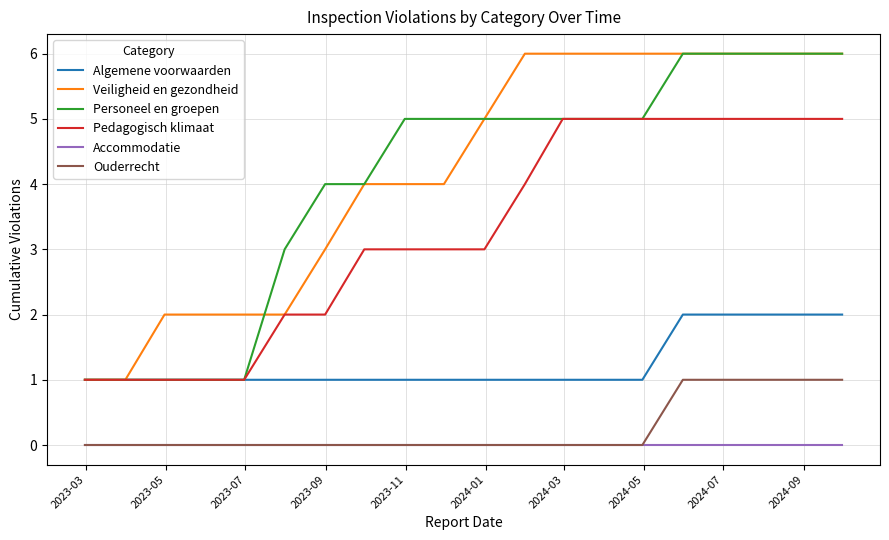

What is the greatest value displayed?

6